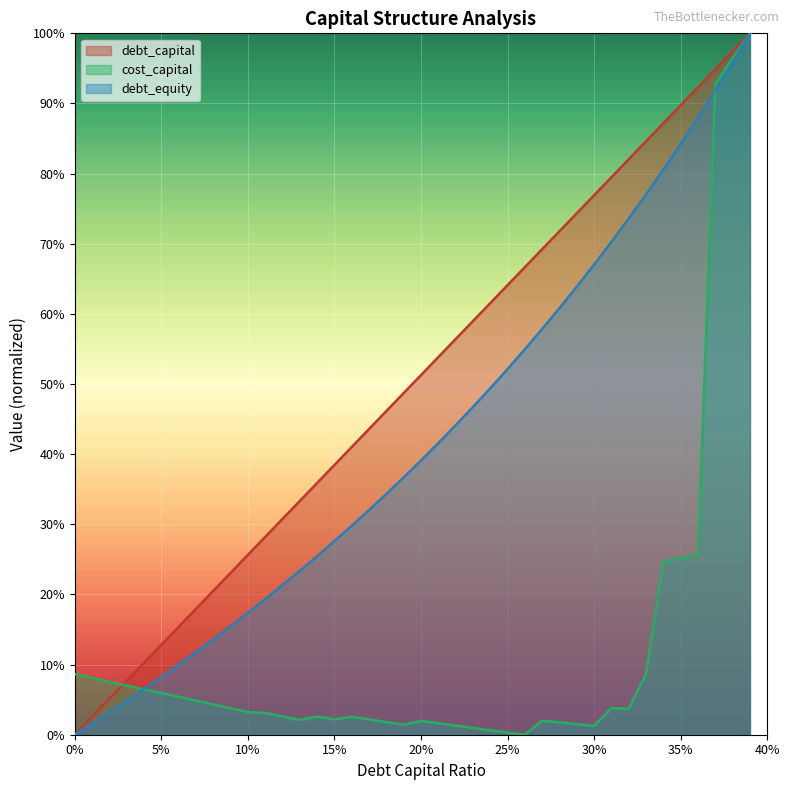

List the series in order of their peak value, highest first.

debt_equity, debt_capital, cost_capital